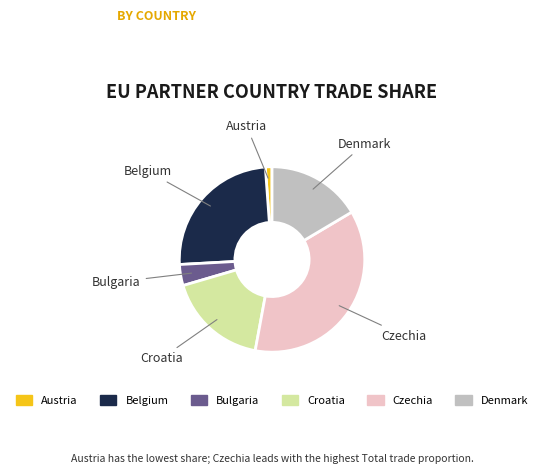

Which slice is the smallest?

Austria